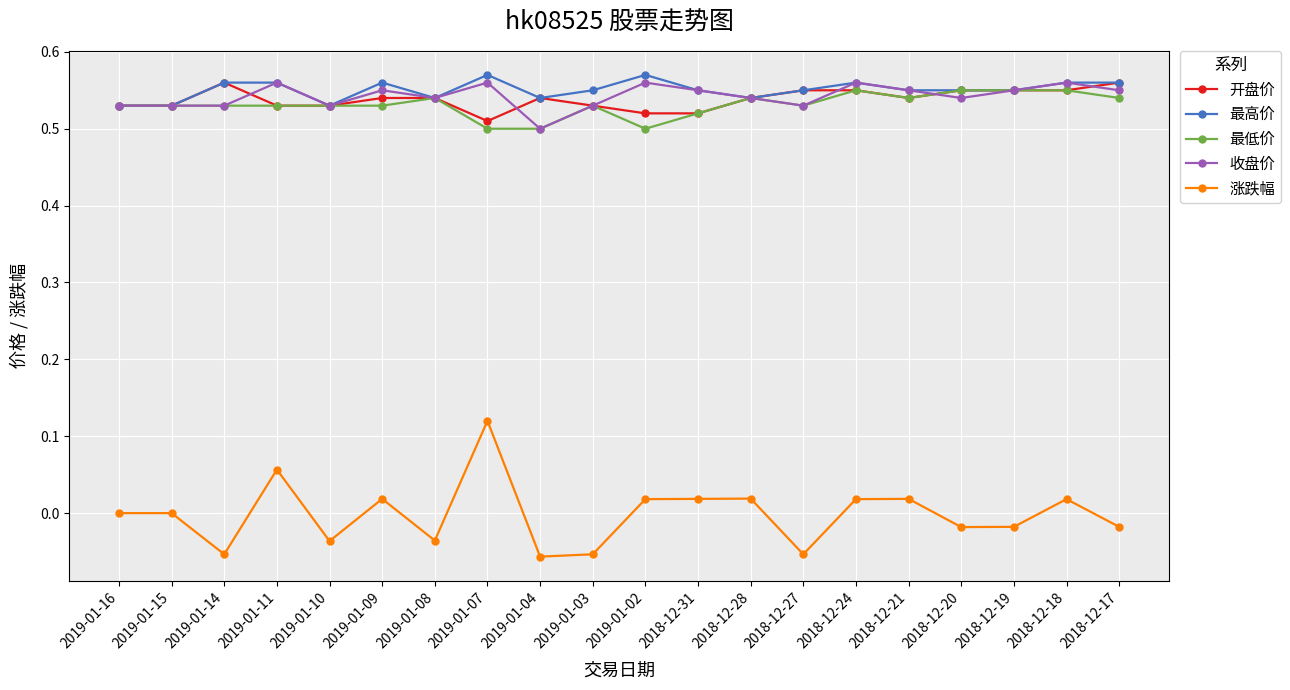

The 最高价 series shows 0.9 at 2019-01-08. True or false?

False